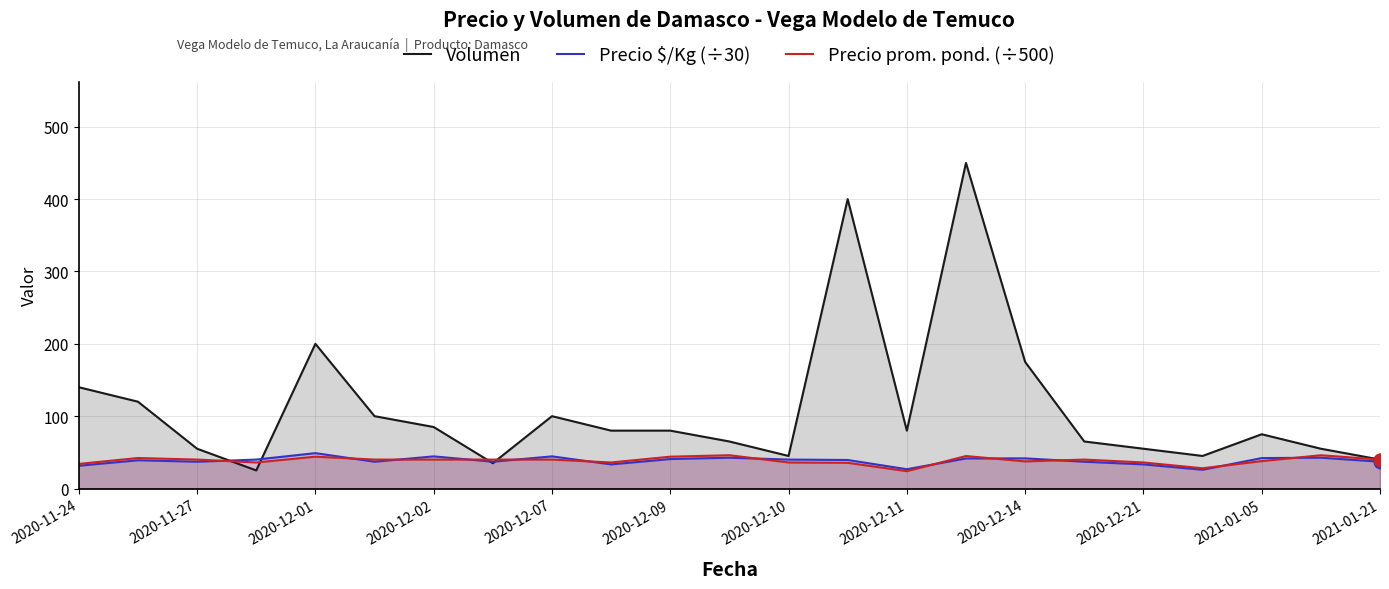

Which series has the largest total across all categories?

Volumen